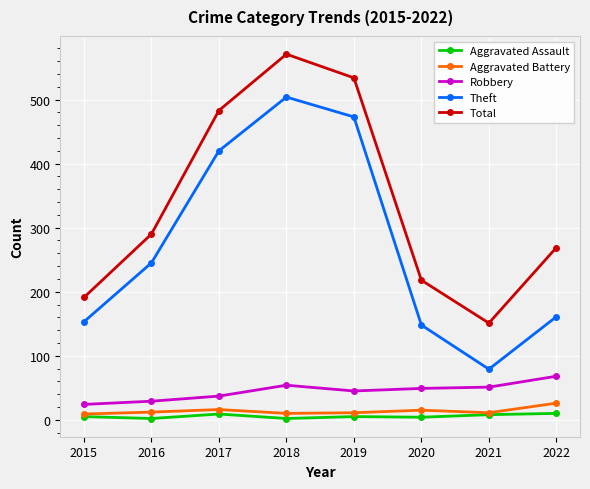

Where is Total nearest to the value 361?

2016